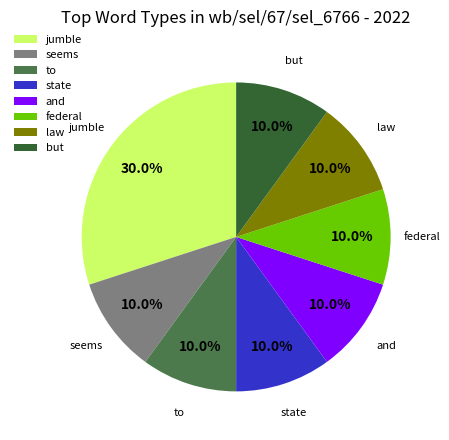

Do jumble and state together represent more than half of the pie?

No